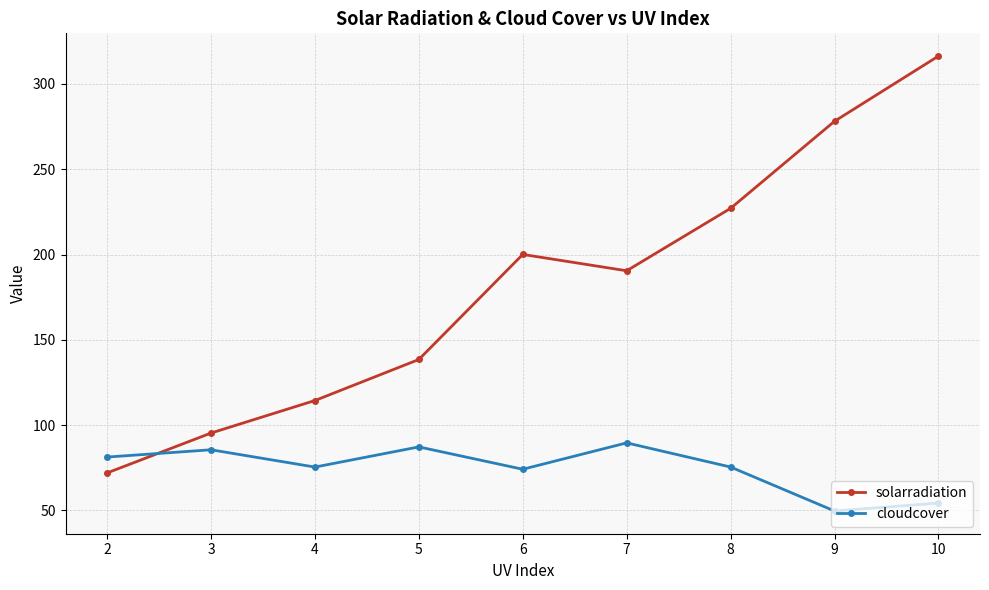

The solarradiation series shows 34.0 at 3. True or false?

False